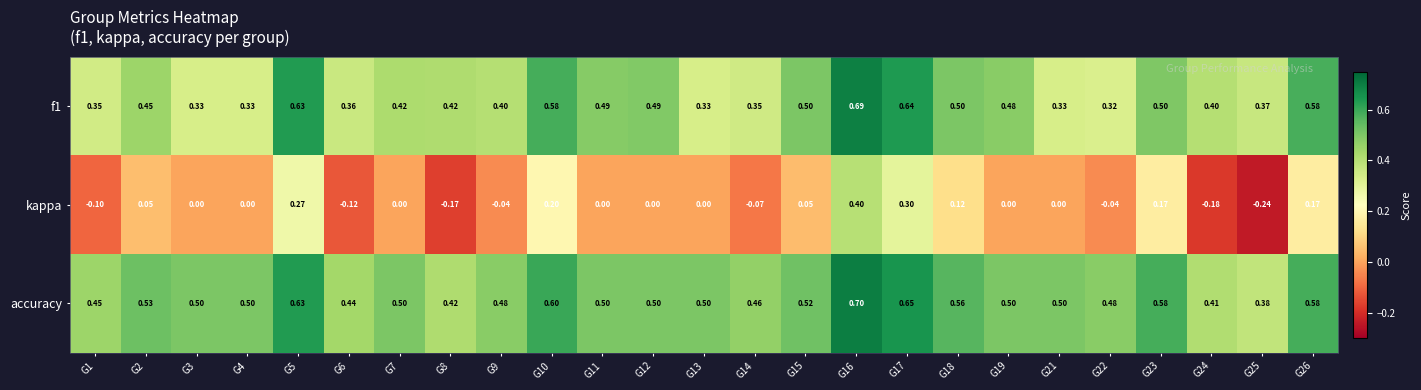

Which series has the largest total across all categories?

accuracy